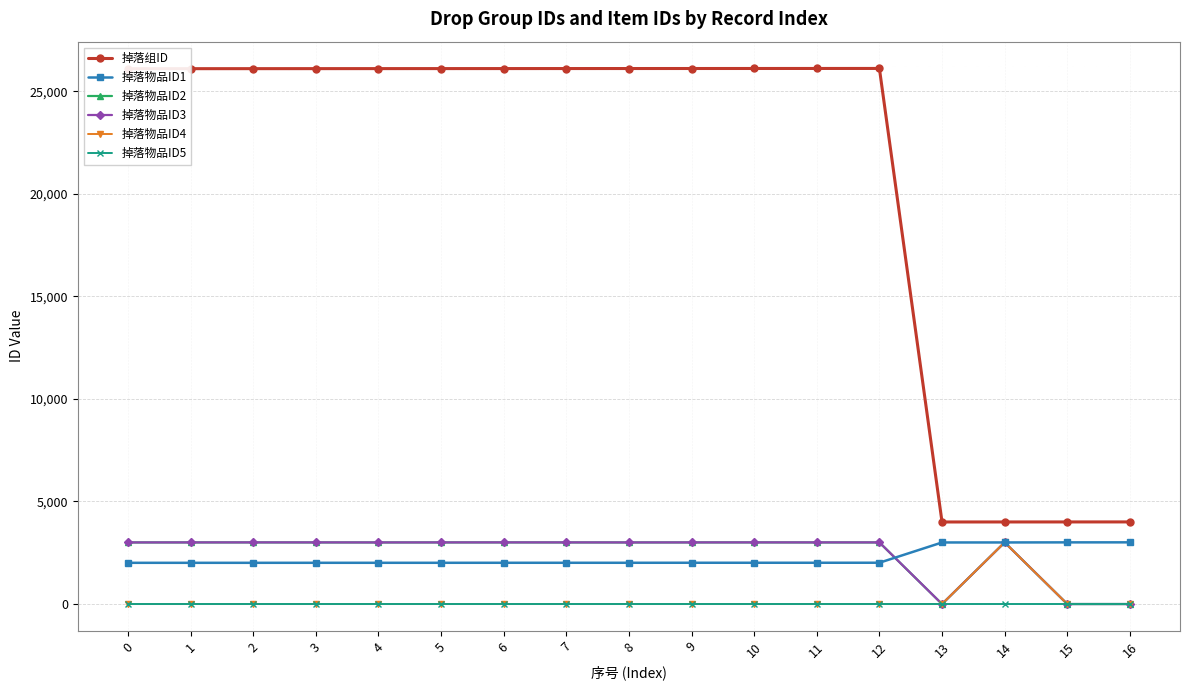

How many data points in 掉落物品ID1 are less than 2011?

6